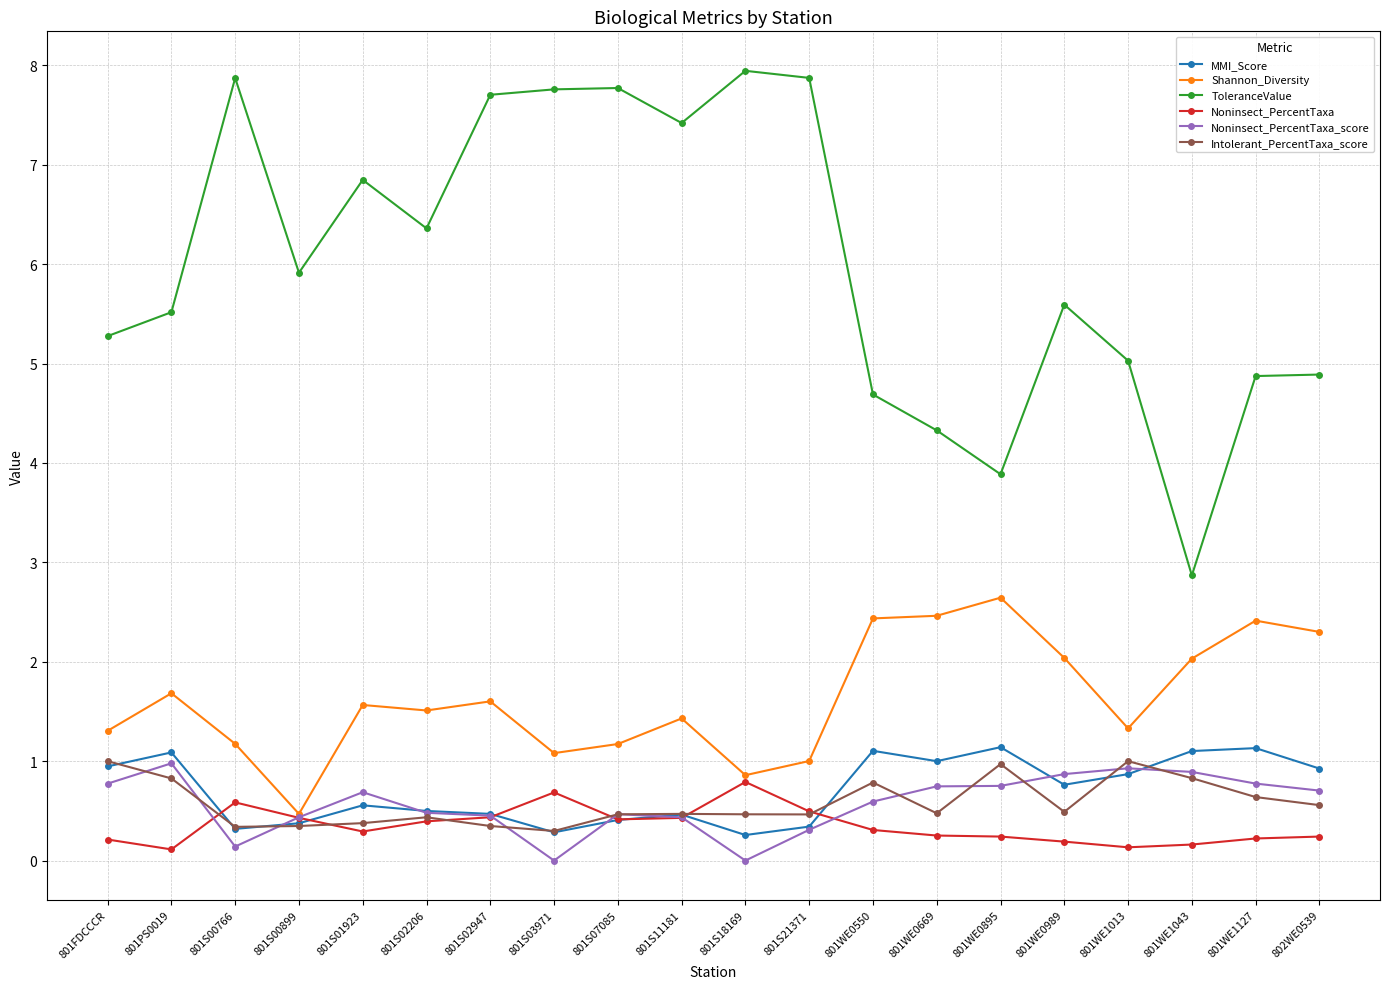

What position from the right is 801WE0669?

7